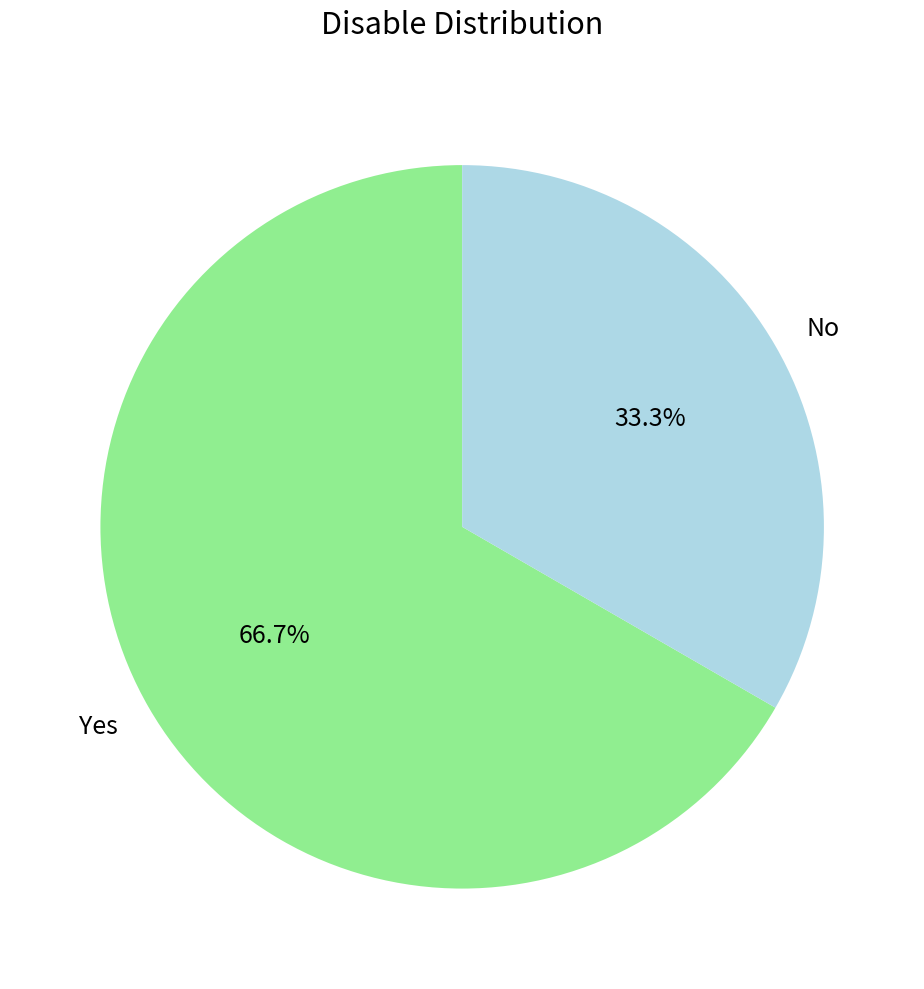

Count the number of slices in the pie.

2